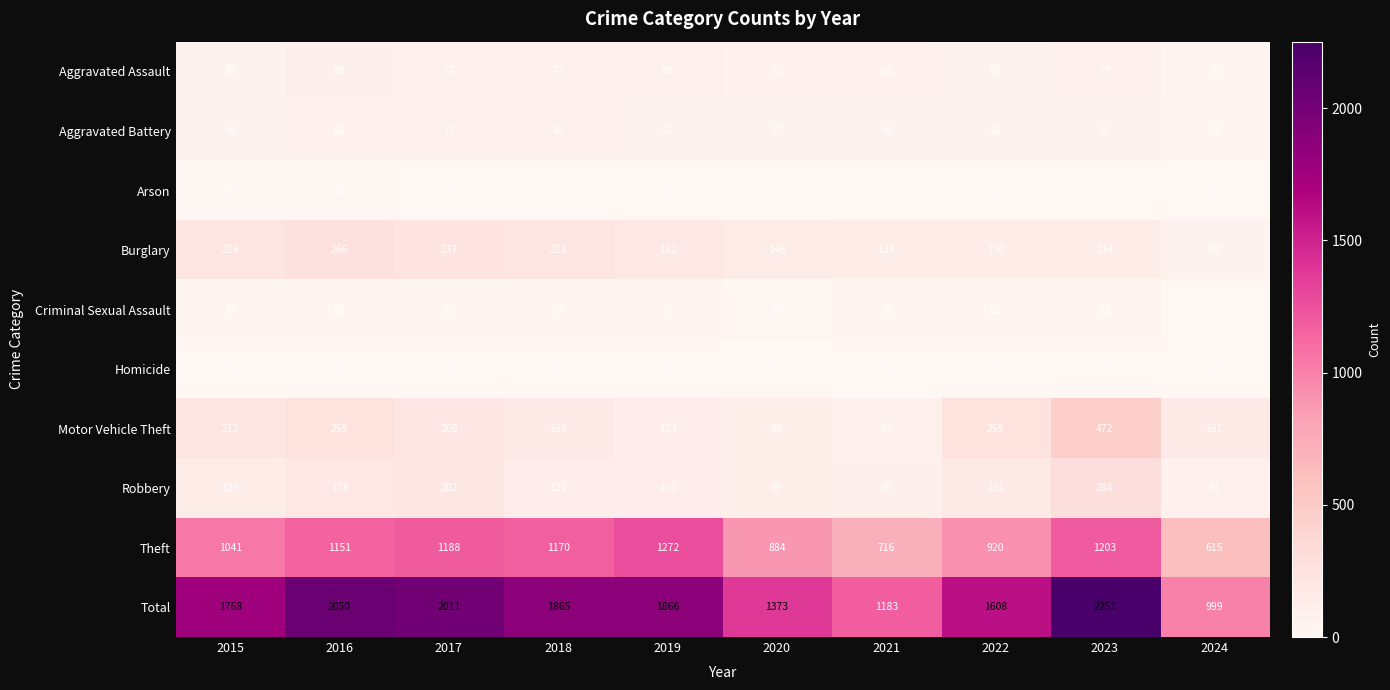

Which series has the largest range (max minus min)?

Total